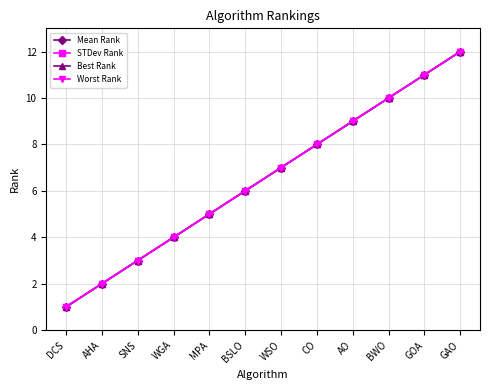

What is the difference between the STDev Rank values at WGA and AO?

5